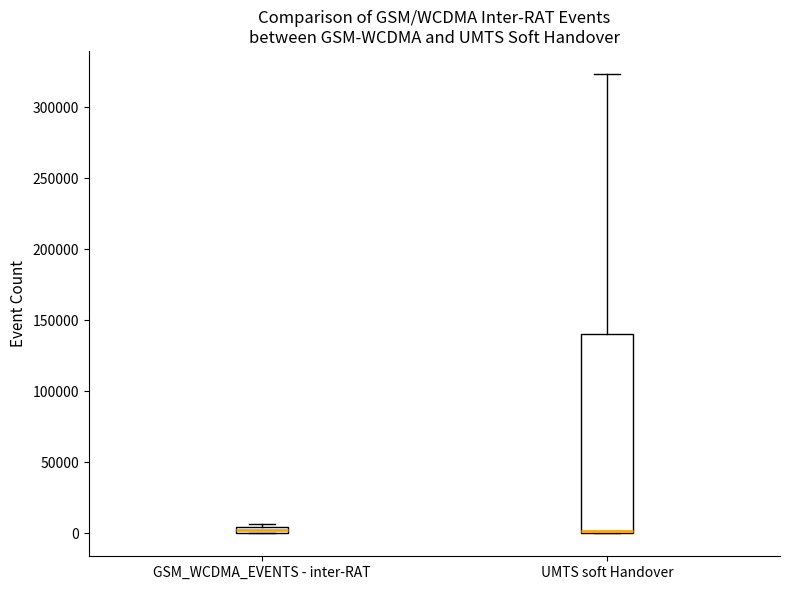

Where is the upper edge of the box for UMTS soft Handover on the y-axis? The values are not printed on the chart, so give them approximately, as read against the axis.

140000